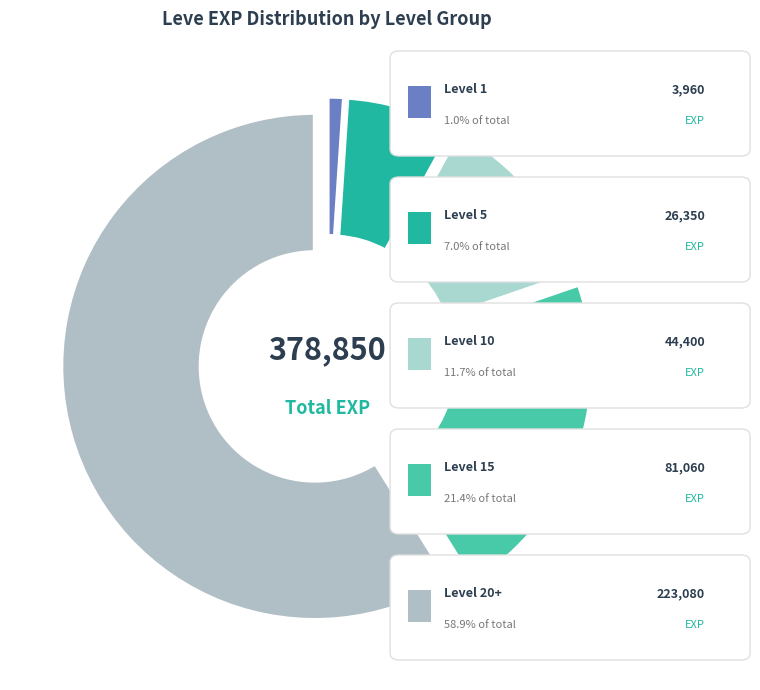

How many slices are in this pie chart?

5